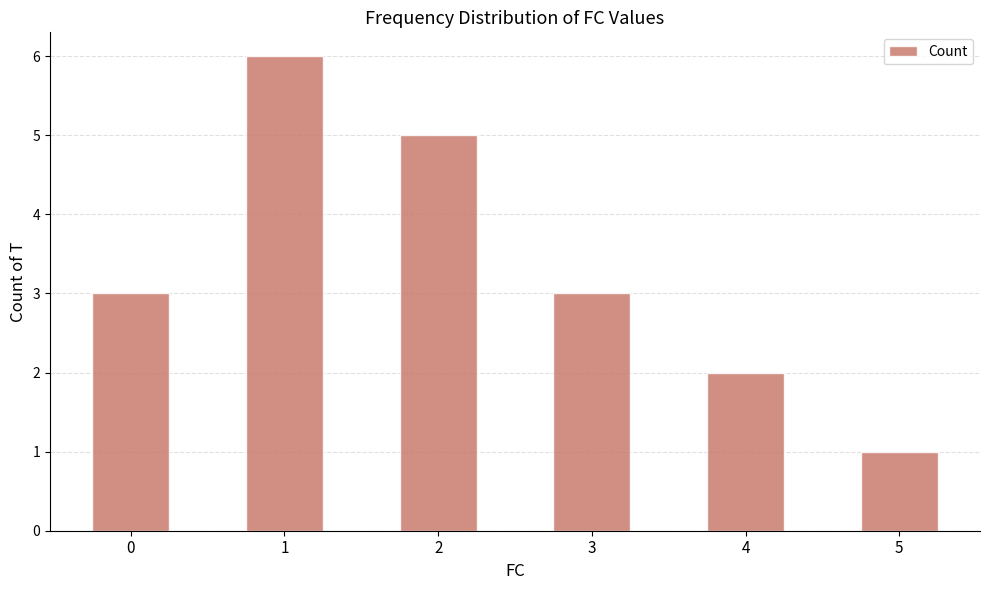

How many series are shown in this chart?

1